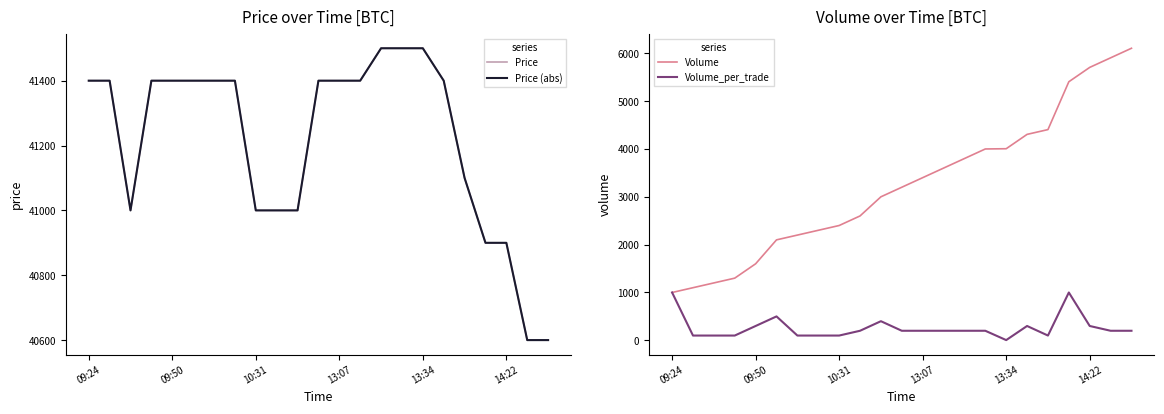

Rank the series at 15 from lowest to highest value.

Volume_per_trade, Volume, Price, Price (abs)